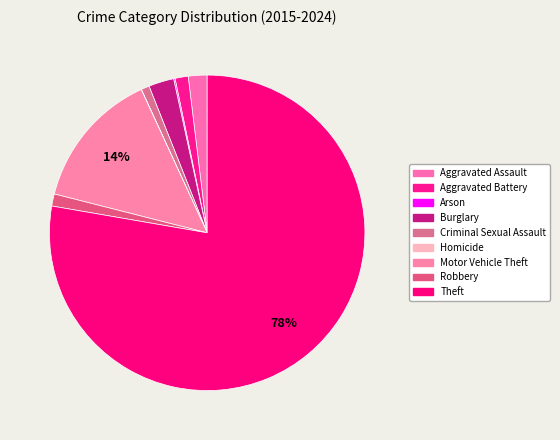

How much of the chart is everything except Motor Vehicle Theft?

85.8%